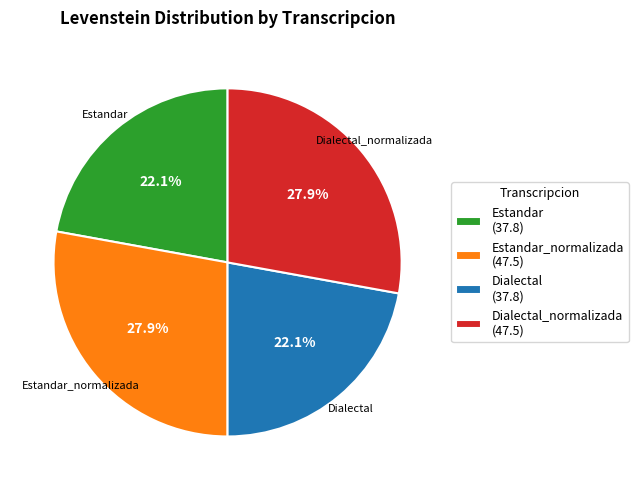

Does Estandar (37.8) account for over 50% of the chart?

No